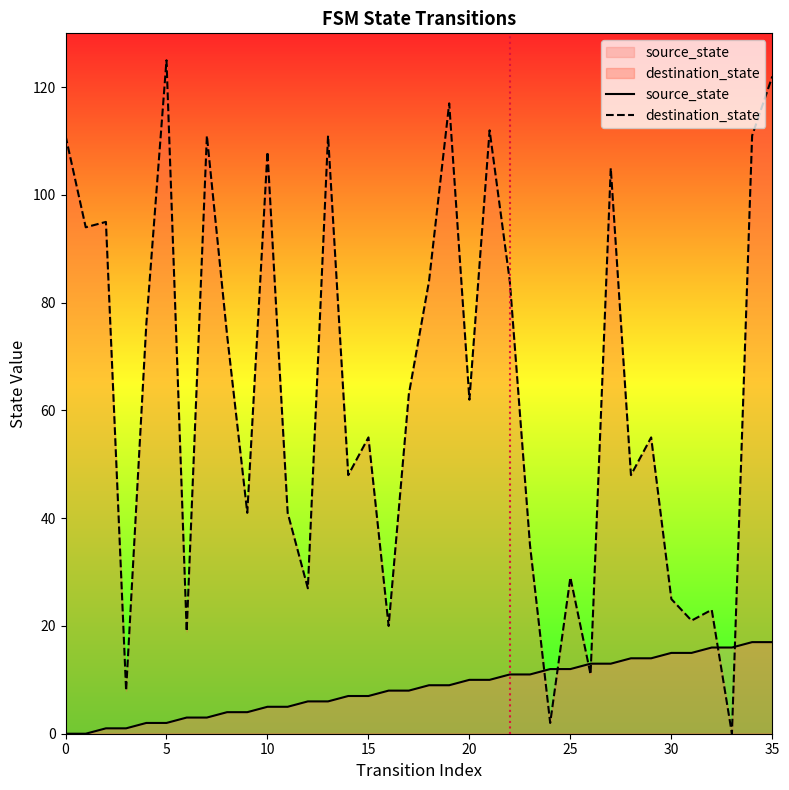

Which series has the largest range (max minus min)?

destination_state